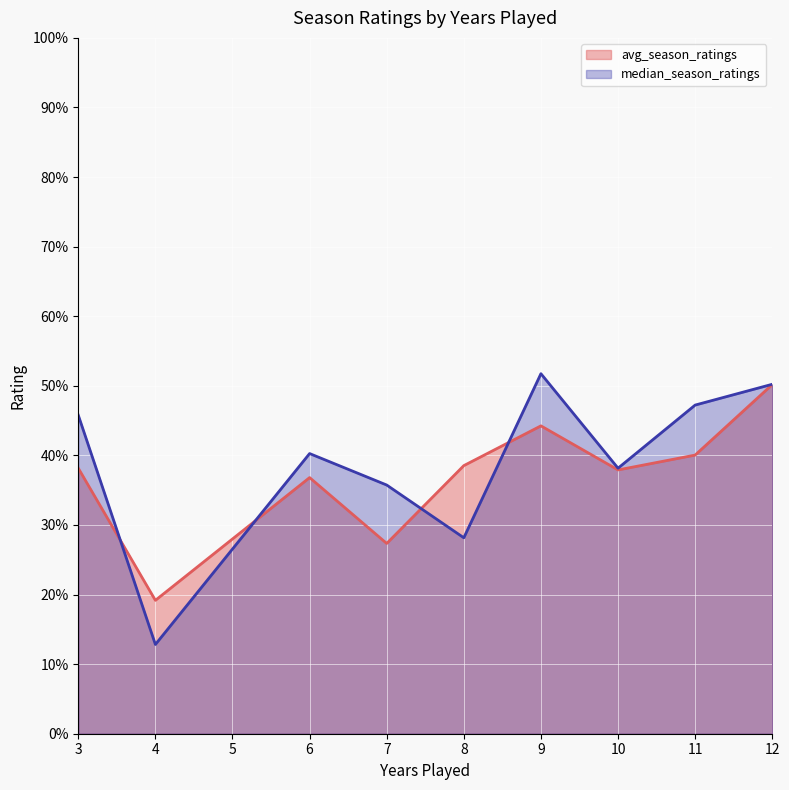

What value does the avg_season_ratings series have at 7?

27.3